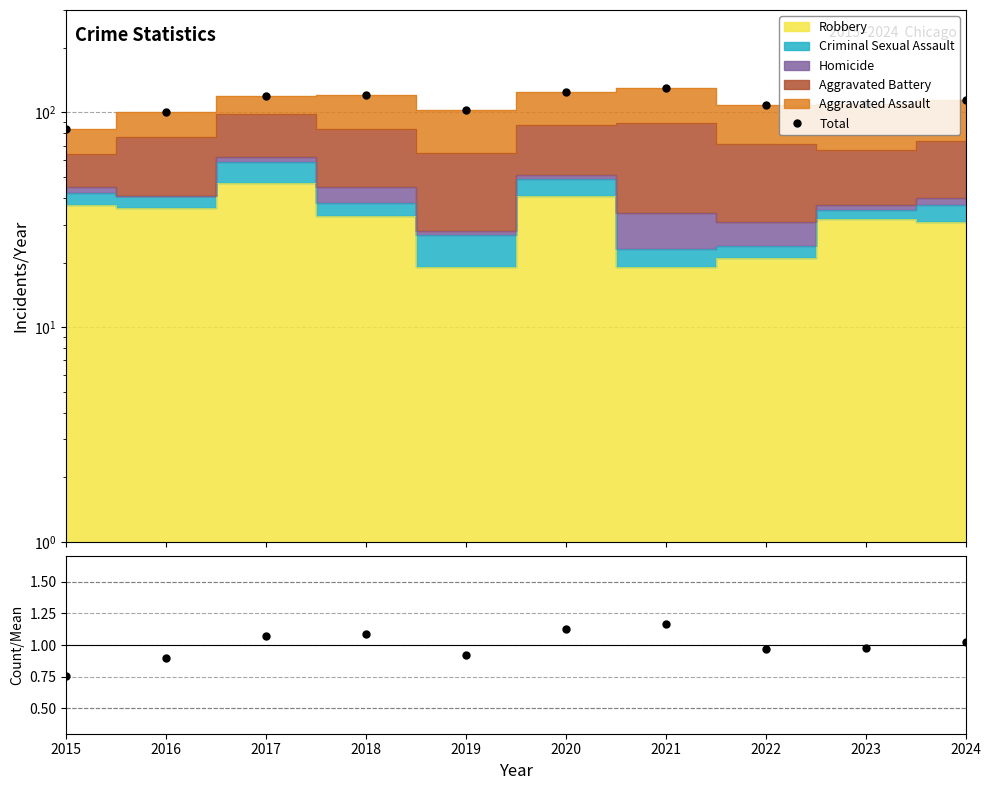

How many categories are shown in the chart?

10